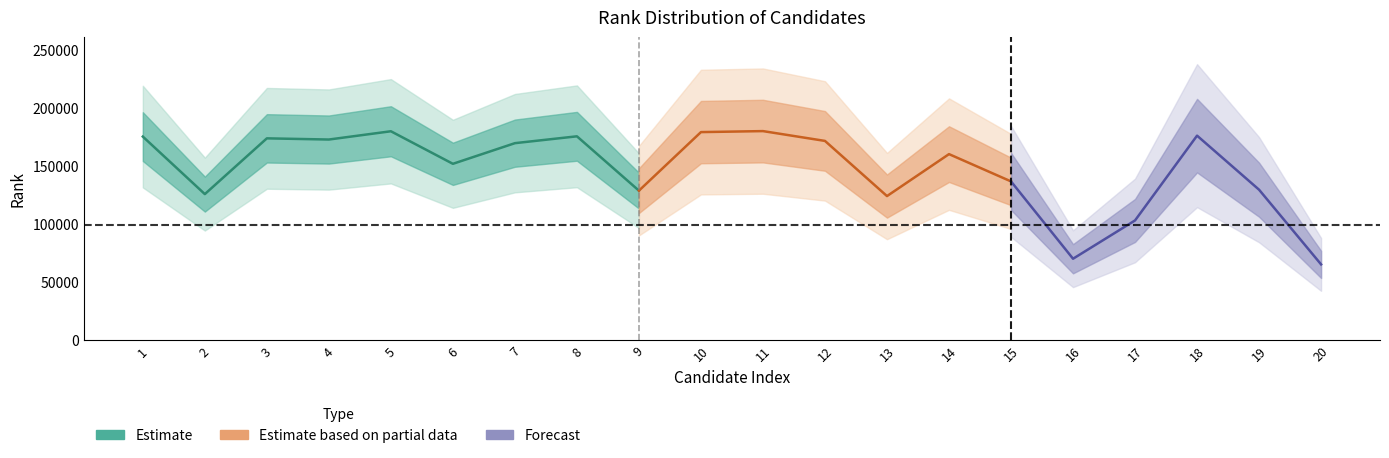

True or false: the data shows 136722 at 15.

True